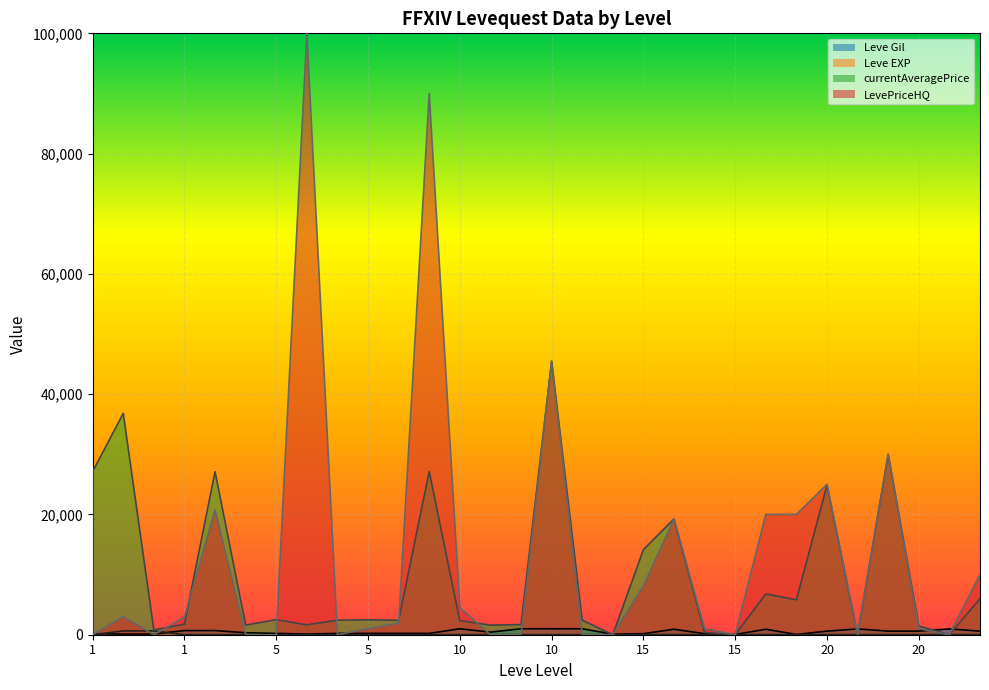

Is it true that Leve Gil equals 220 at 5?

True